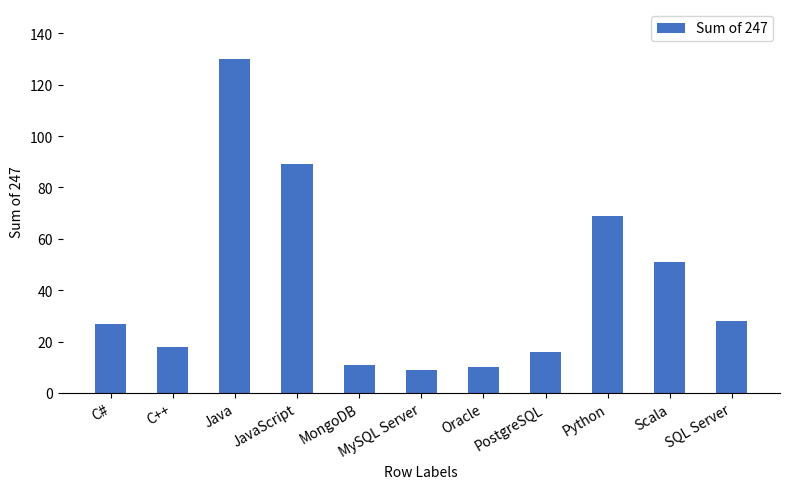

What is the value of the 2nd bar from the left?

18